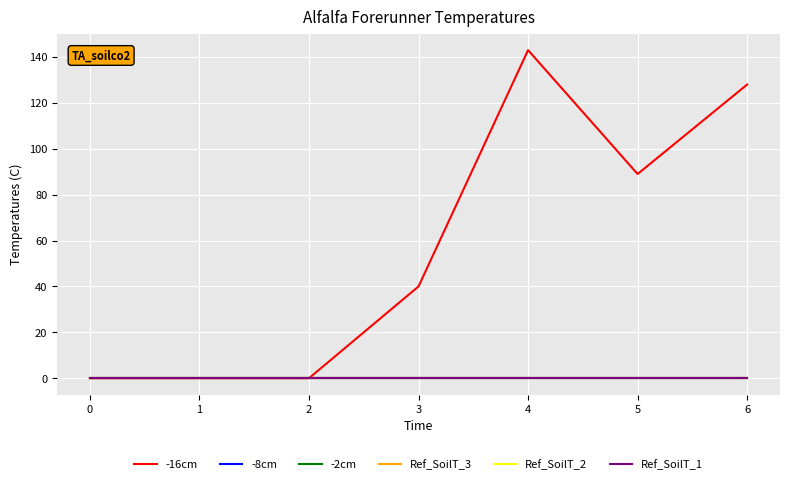

What are all the series names shown in the legend?

-16cm, -8cm, -2cm, Ref_SoilT_3, Ref_SoilT_2, Ref_SoilT_1